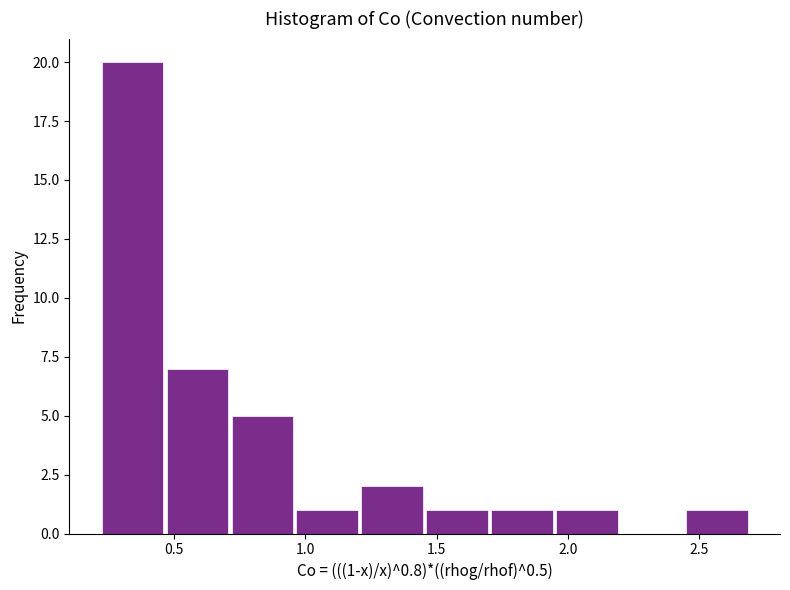

Which range on the x-axis has the tallest bar?

0.20 to 0.45